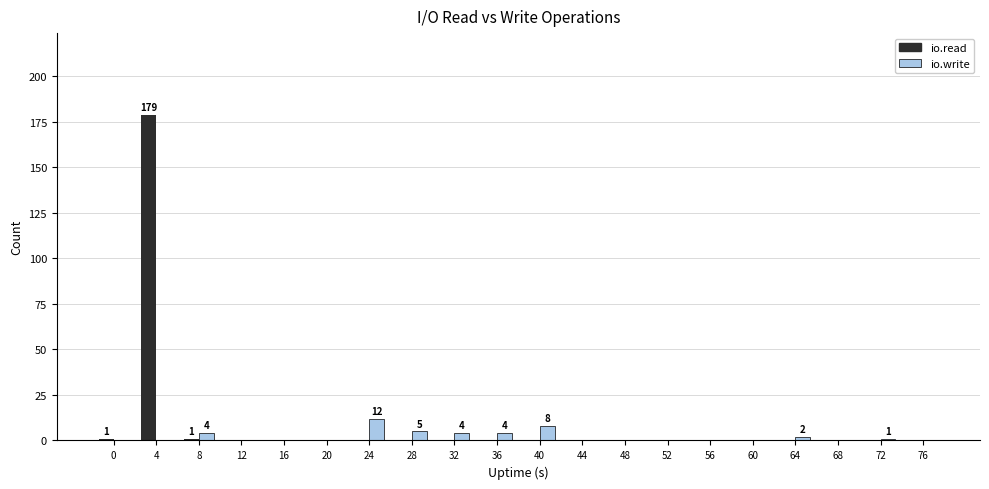

Are the bars grouped side by side (vs. stacked)?

Yes